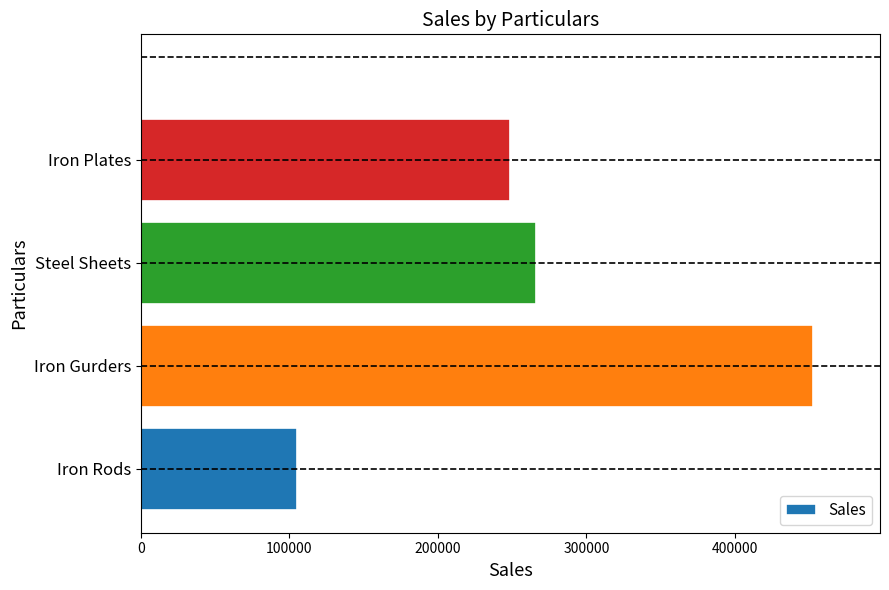

How many bars are there in total?

4